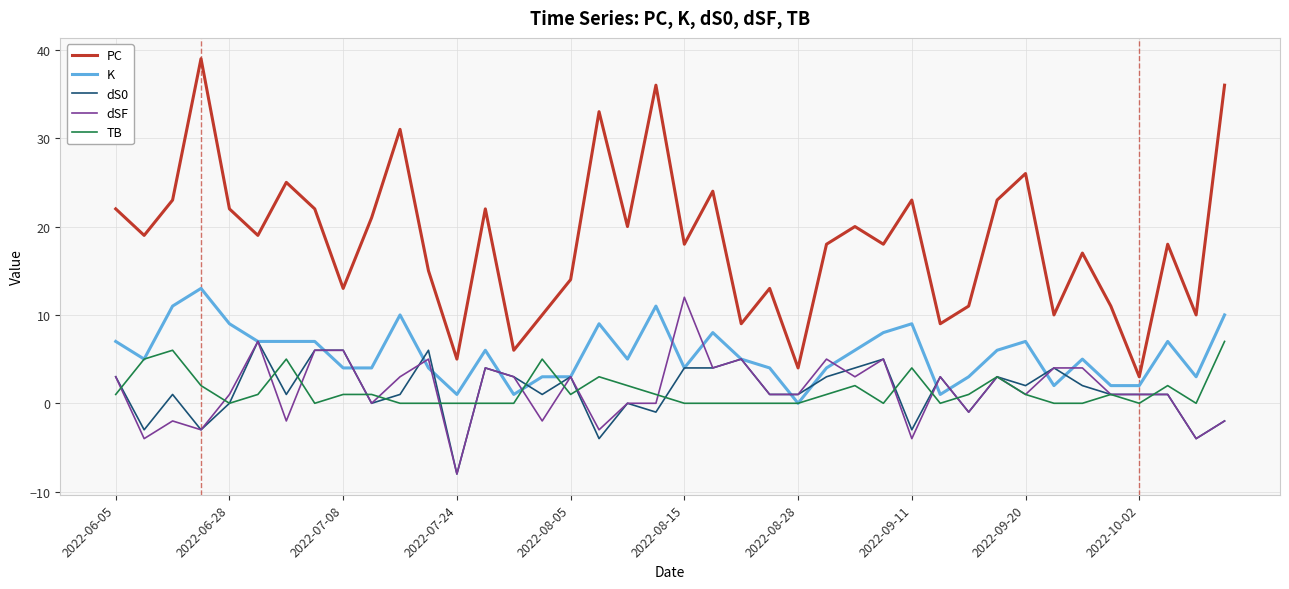

Which series has the largest total across all categories?

PC